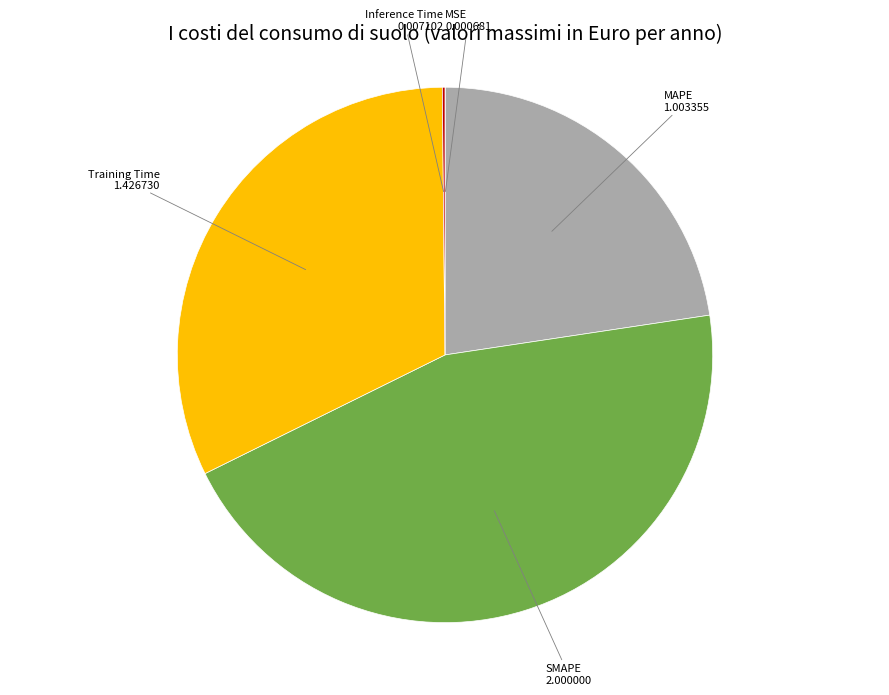

Is there a majority slice in this chart?

No